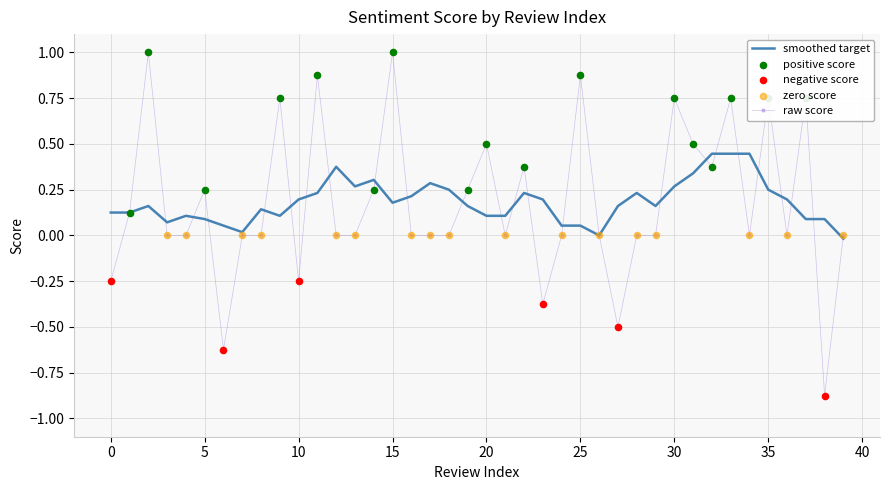

Which series has the widest spread of values?

raw score